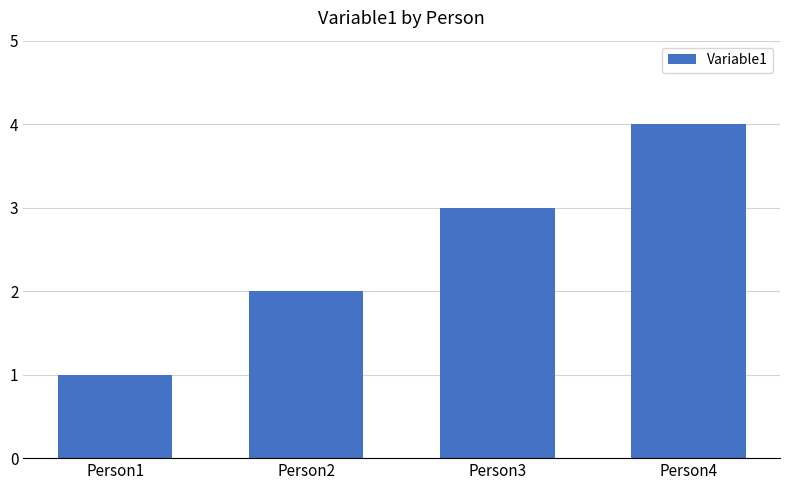

What is the value of the 3rd bar from the left?

3